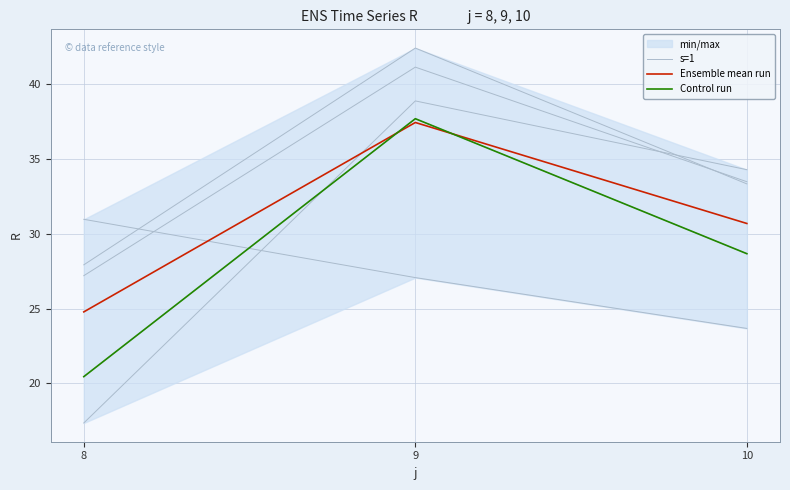

What is the difference between the Control run values at 9 and 10?

9.0